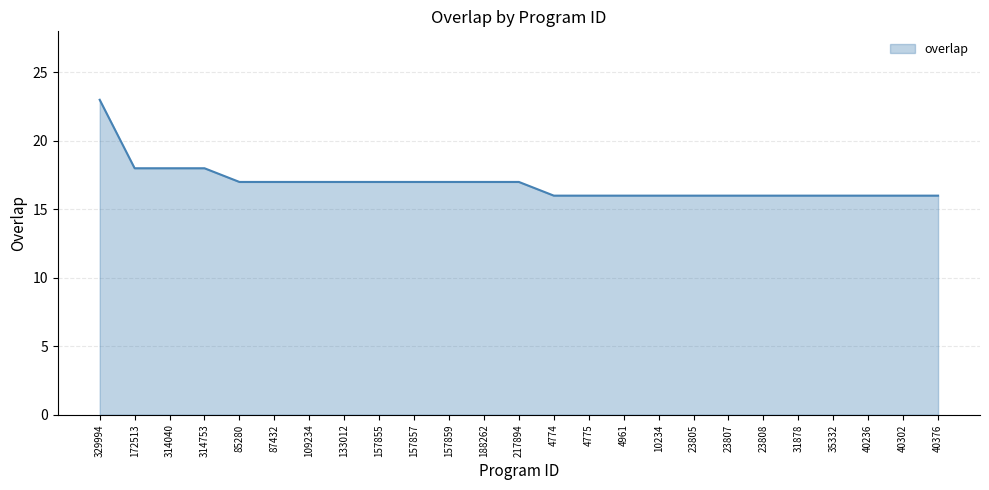

What position from the right is 4775?

11